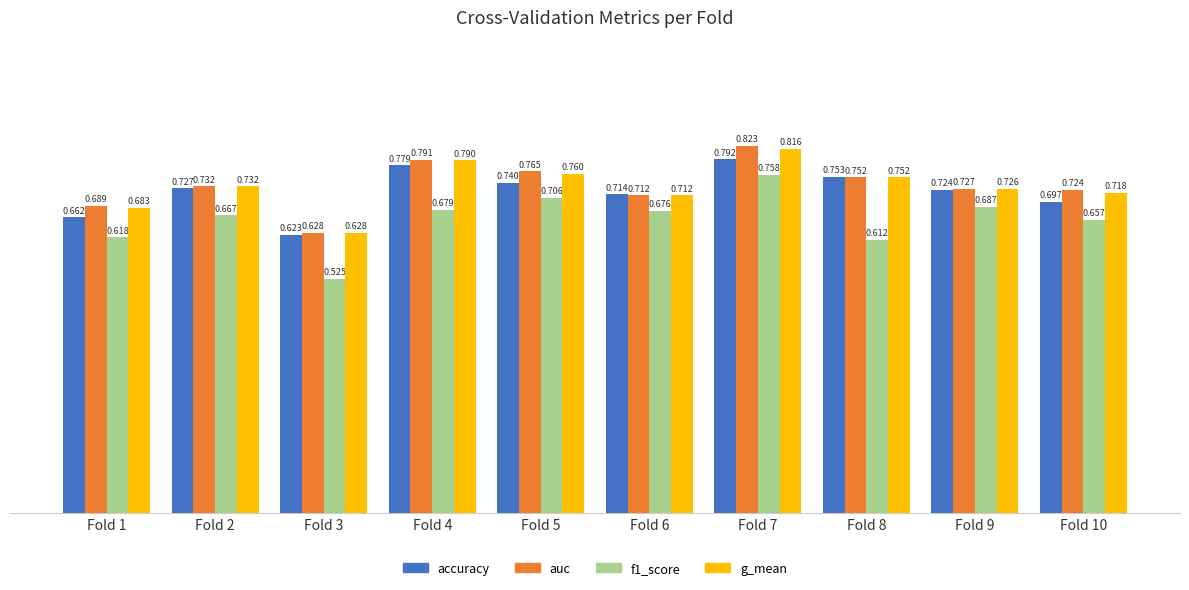

Which label corresponds to the largest value in the chart?

Fold 7